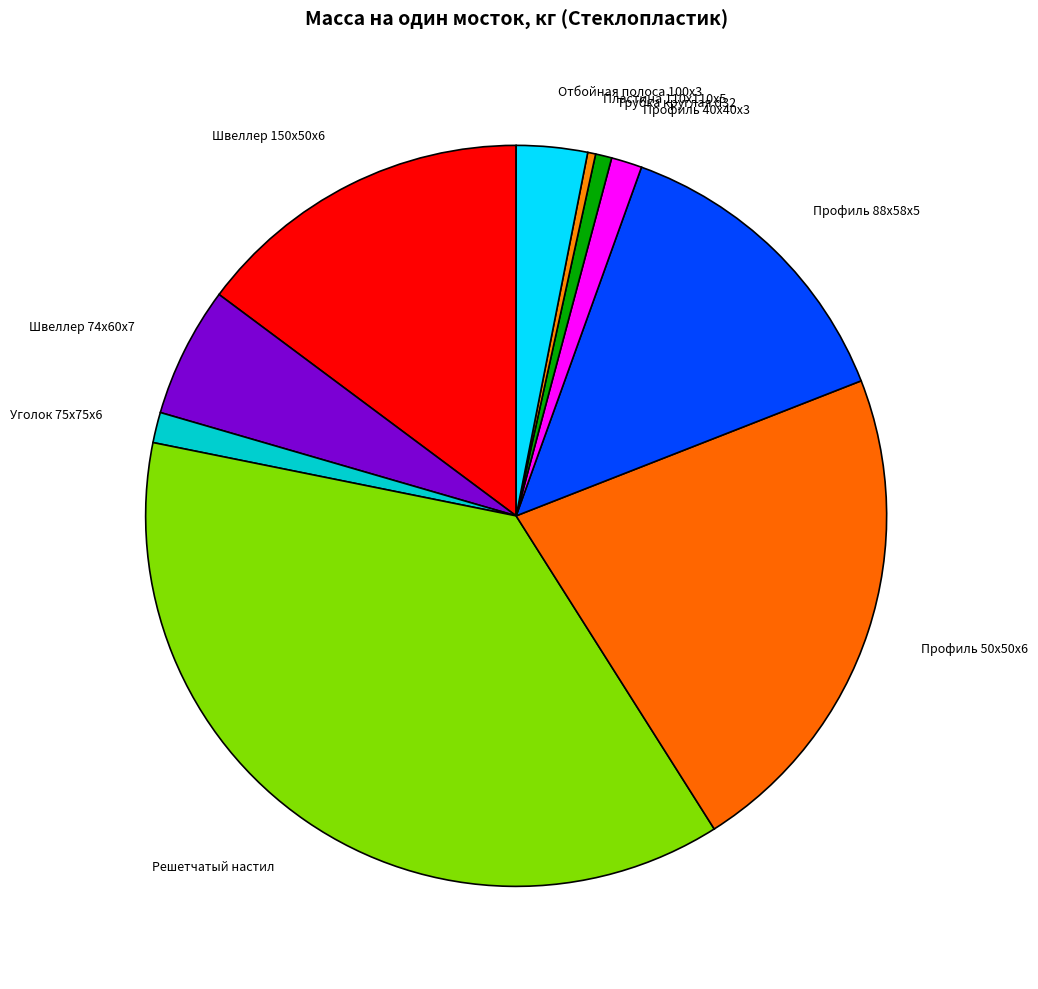

How many segments does this pie chart have?

10